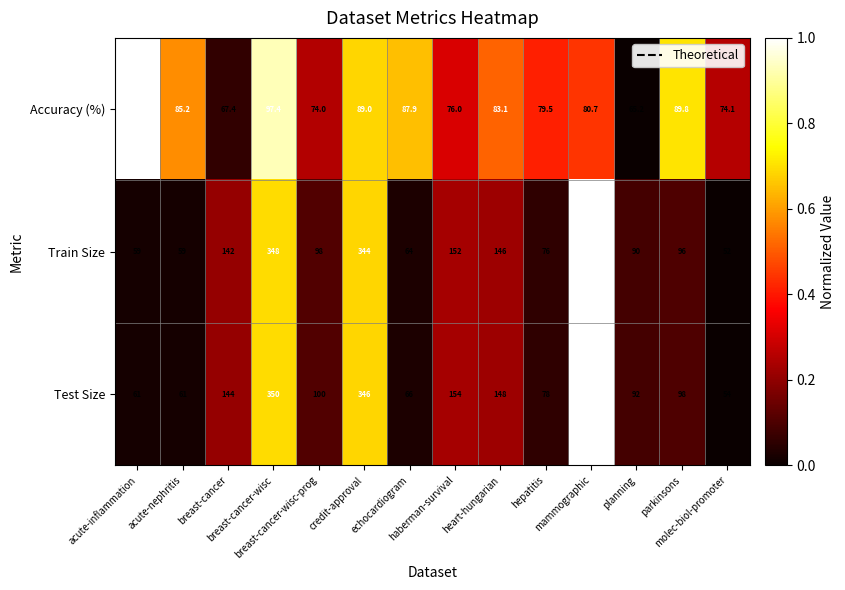

How many data points does each series have?

14